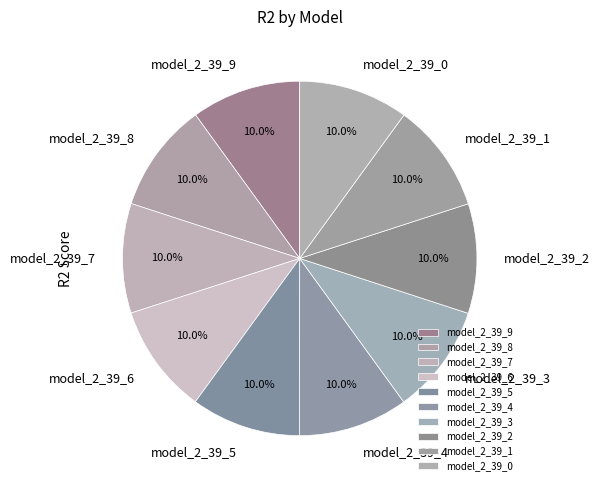

How much of the chart is everything except model_2_39_5?

90.0%